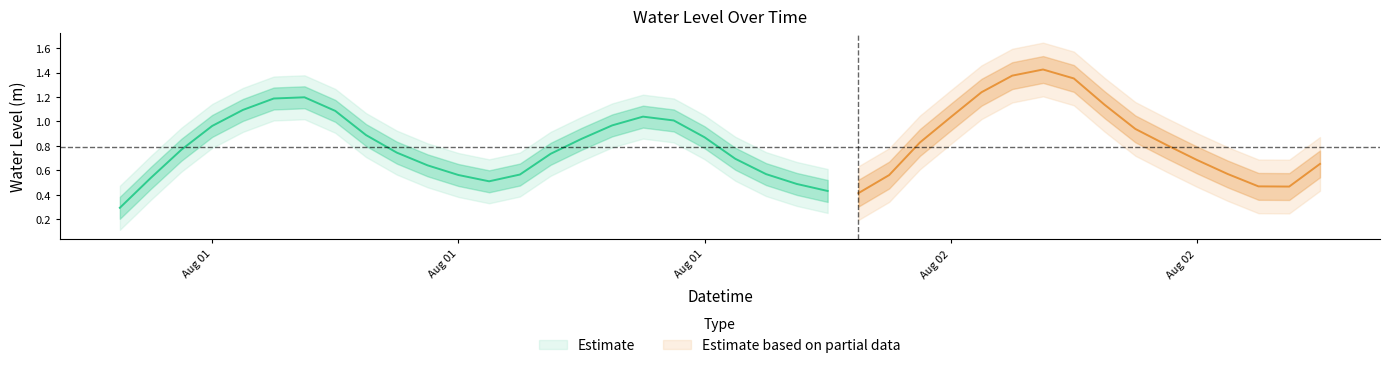

Reading left to right, extract all data points from this chart.

2024-08-01 00:00:00=0.3	2024-08-01 01:00:00=0.5	2024-08-01 02:00:00=0.8	2024-08-01 03:00:00=1.0	2024-08-01 04:00:00=1.1	2024-08-01 05:00:00=1.2	2024-08-01 06:00:00=1.2	2024-08-01 07:00:00=1.1	2024-08-01 08:00:00=0.9	2024-08-01 09:00:00=0.7	2024-08-01 10:00:00=0.6	2024-08-01 11:00:00=0.6	2024-08-01 12:00:00=0.5	2024-08-01 13:00:00=0.6	2024-08-01 14:00:00=0.7	2024-08-01 15:00:00=0.9	2024-08-01 16:00:00=1.0	2024-08-01 17:00:00=1.0	2024-08-01 18:00:00=1.0	2024-08-01 19:00:00=0.9	2024-08-01 20:00:00=0.7	2024-08-01 21:00:00=0.6	2024-08-01 22:00:00=0.5	2024-08-01 23:00:00=0.4	2024-08-02 00:00:00=0.4	2024-08-02 01:00:00=0.6	2024-08-02 02:00:00=0.8	2024-08-02 03:00:00=1.0	2024-08-02 04:00:00=1.2	2024-08-02 05:00:00=1.4	2024-08-02 06:00:00=1.4	2024-08-02 07:00:00=1.4	2024-08-02 08:00:00=1.1	2024-08-02 09:00:00=0.9	2024-08-02 10:00:00=0.8	2024-08-02 11:00:00=0.7	2024-08-02 12:00:00=0.6	2024-08-02 13:00:00=0.5	2024-08-02 14:00:00=0.5	2024-08-02 15:00:00=0.7